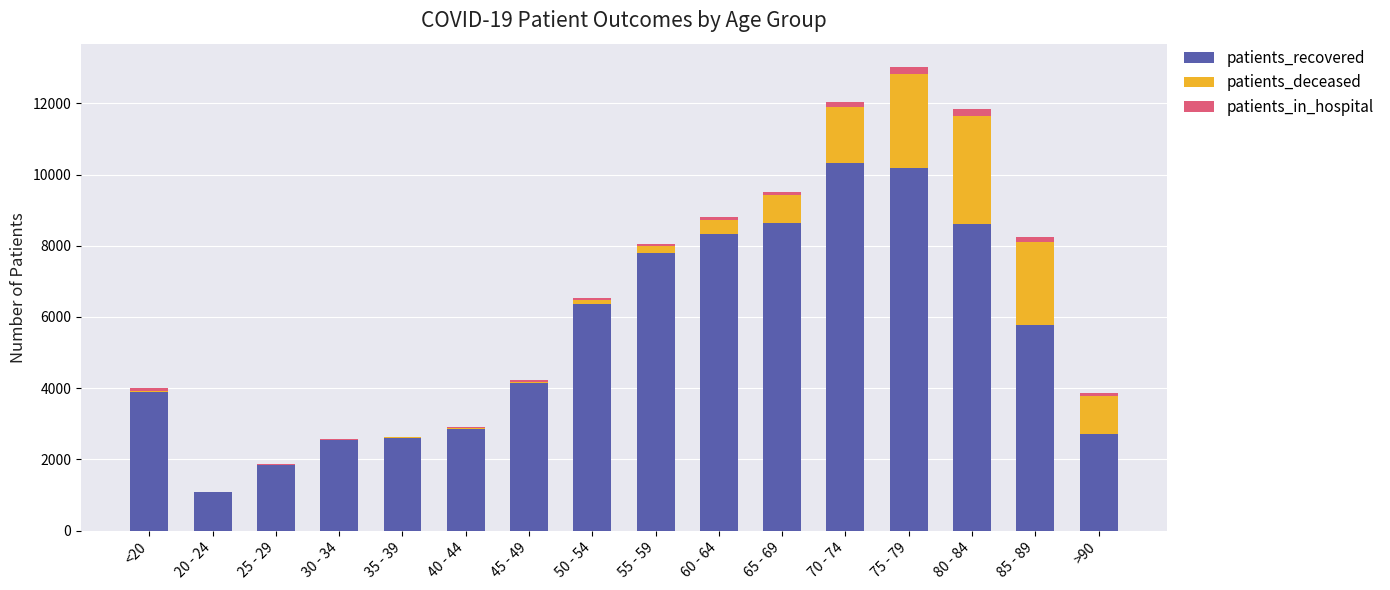

What are all the series names shown in the legend?

patients_recovered, patients_deceased, patients_in_hospital